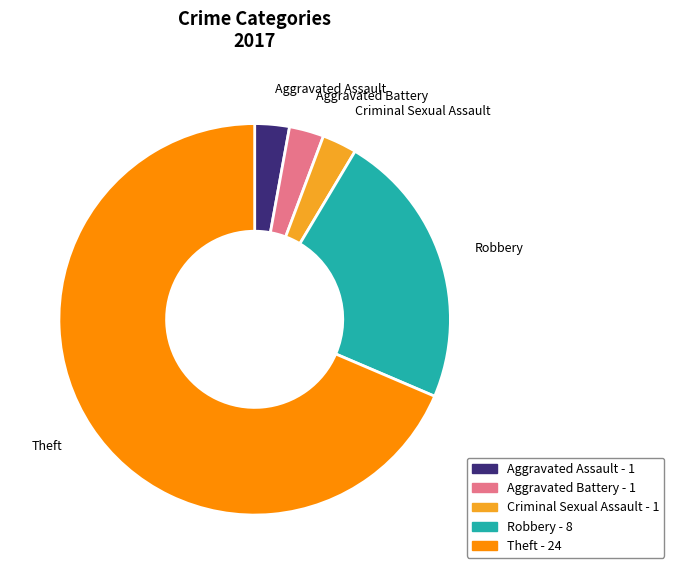

Which slice is the largest?

Theft